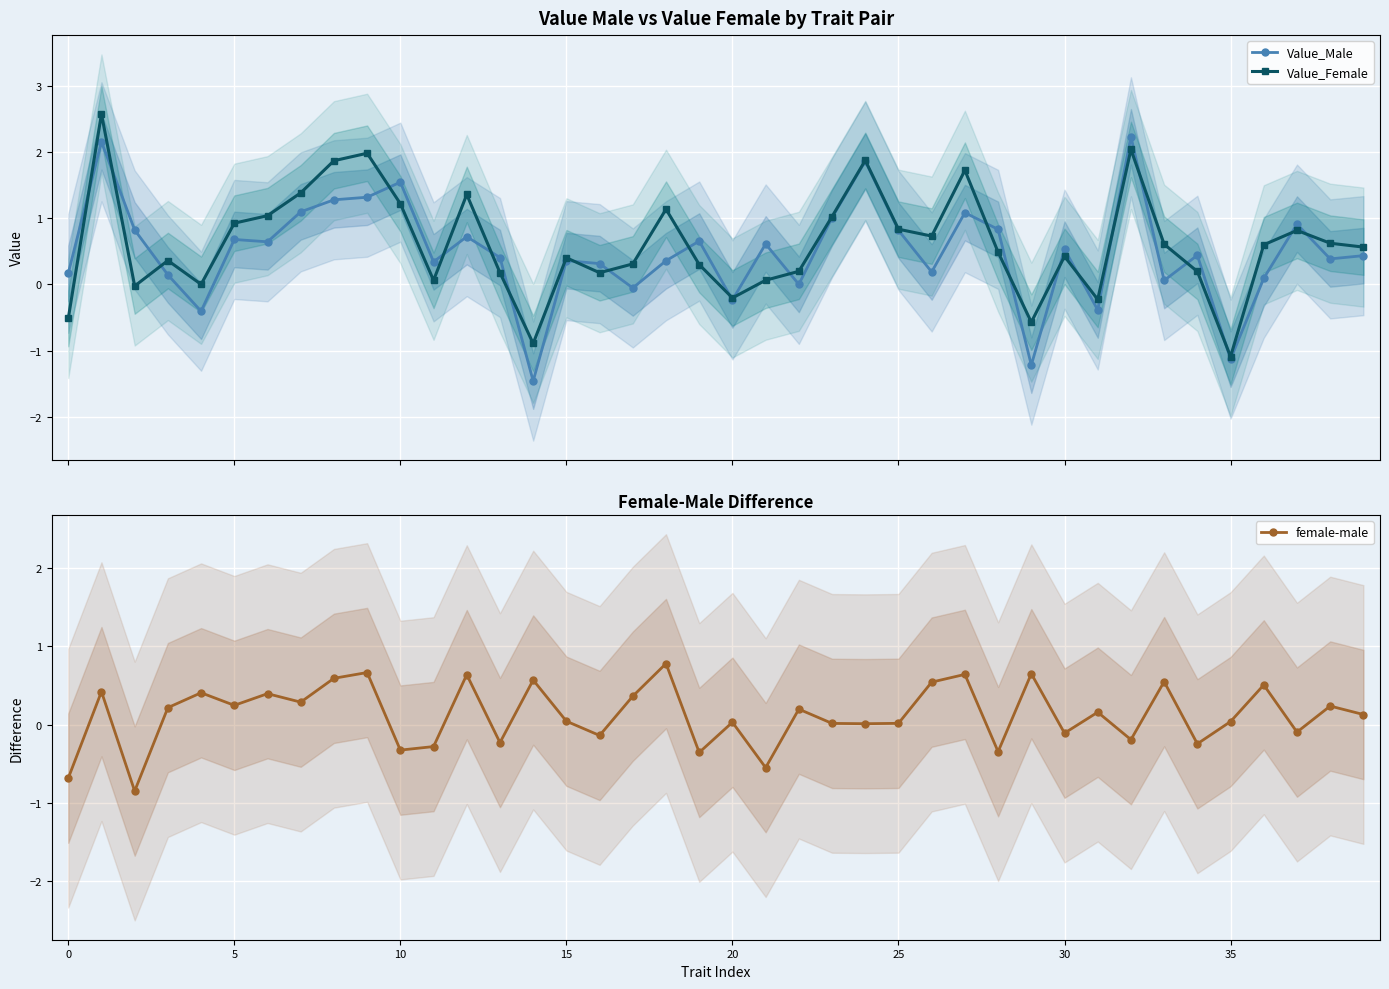

How many interior local valleys does the female-male series have?

14